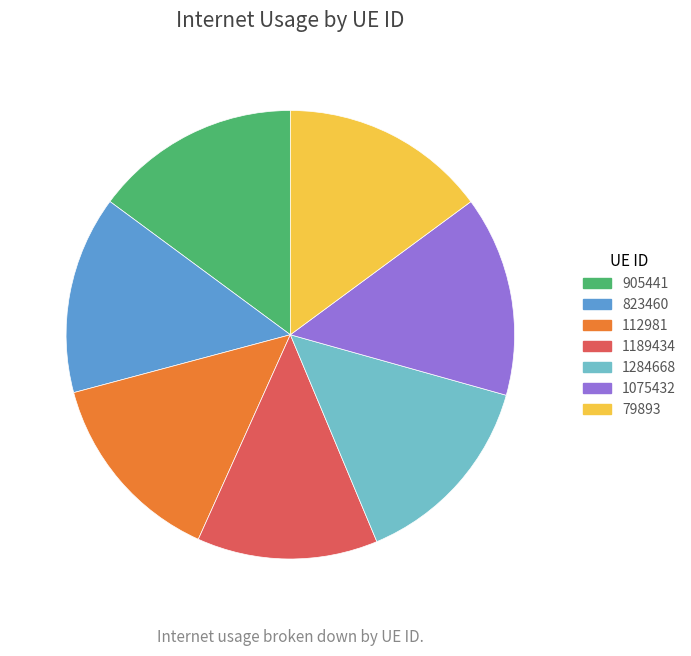

Count the number of slices in the pie.

7